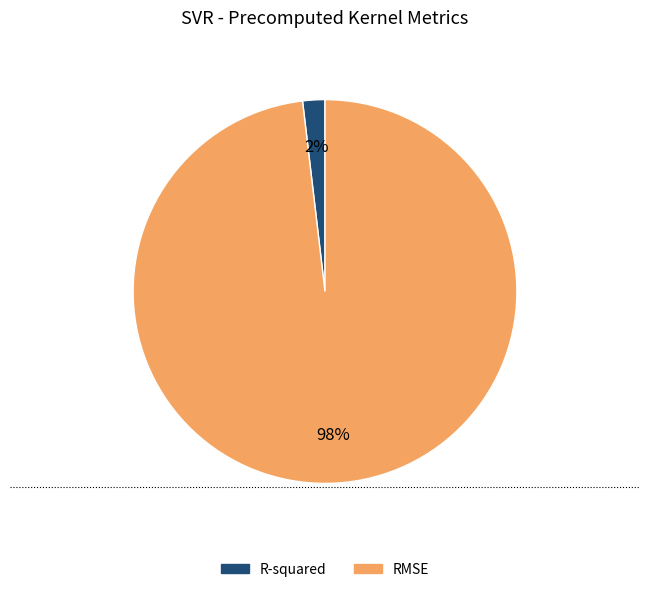

Which slice is the largest?

RMSE